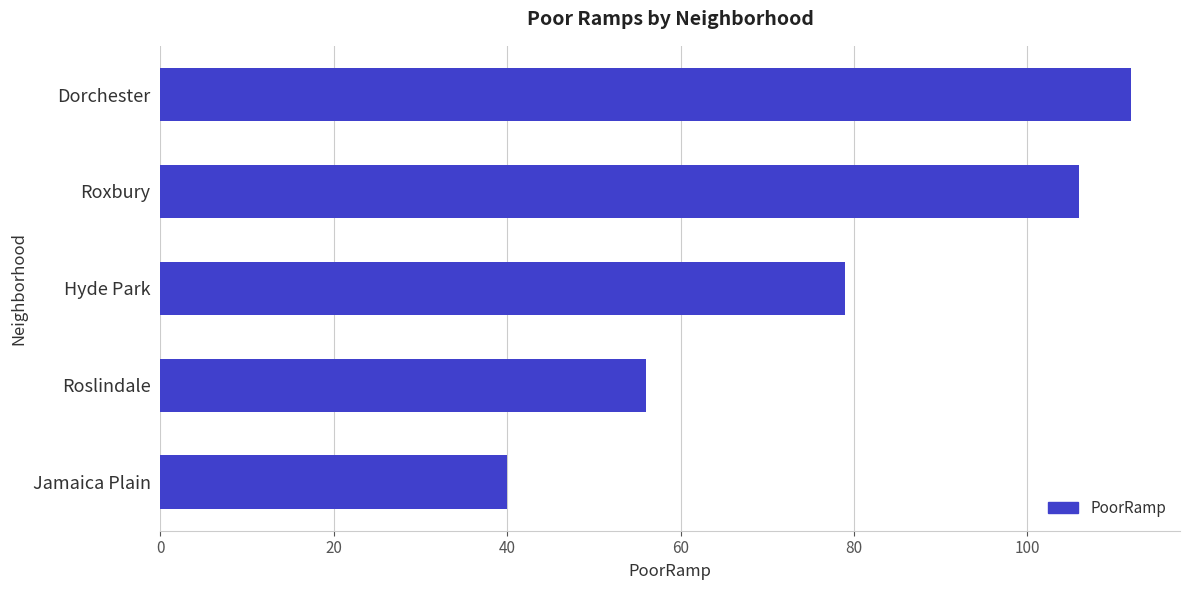

Between Roslindale and Roxbury, which is larger?

Roxbury